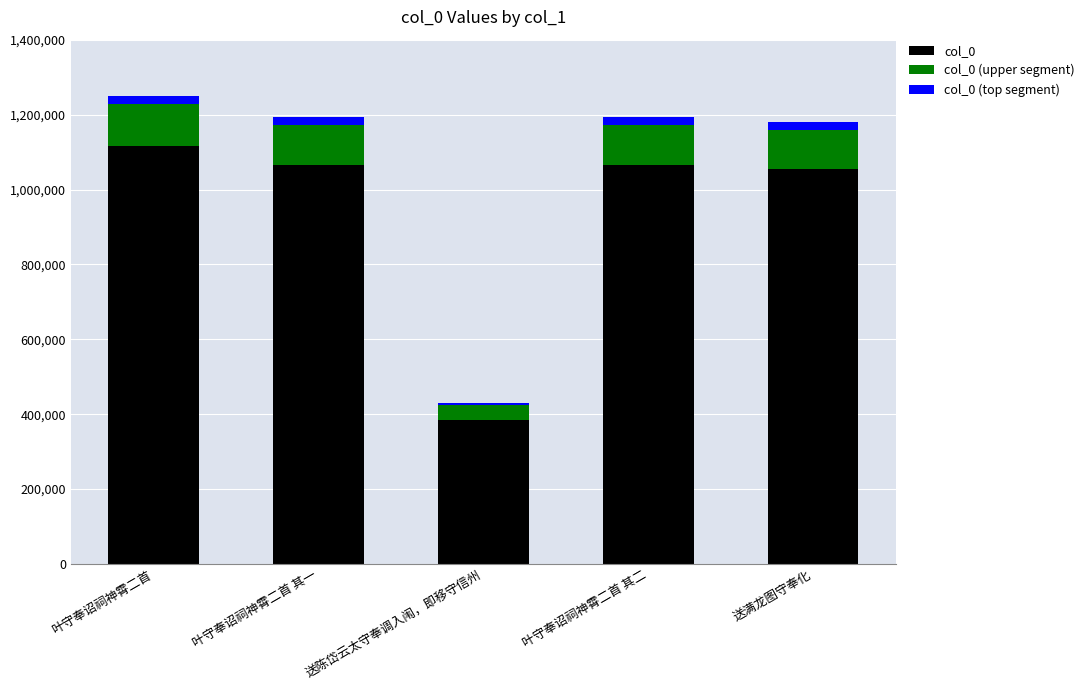

At which label does col_0 reach its minimum?

送陈岱云太守奉调入闱，即移守信州